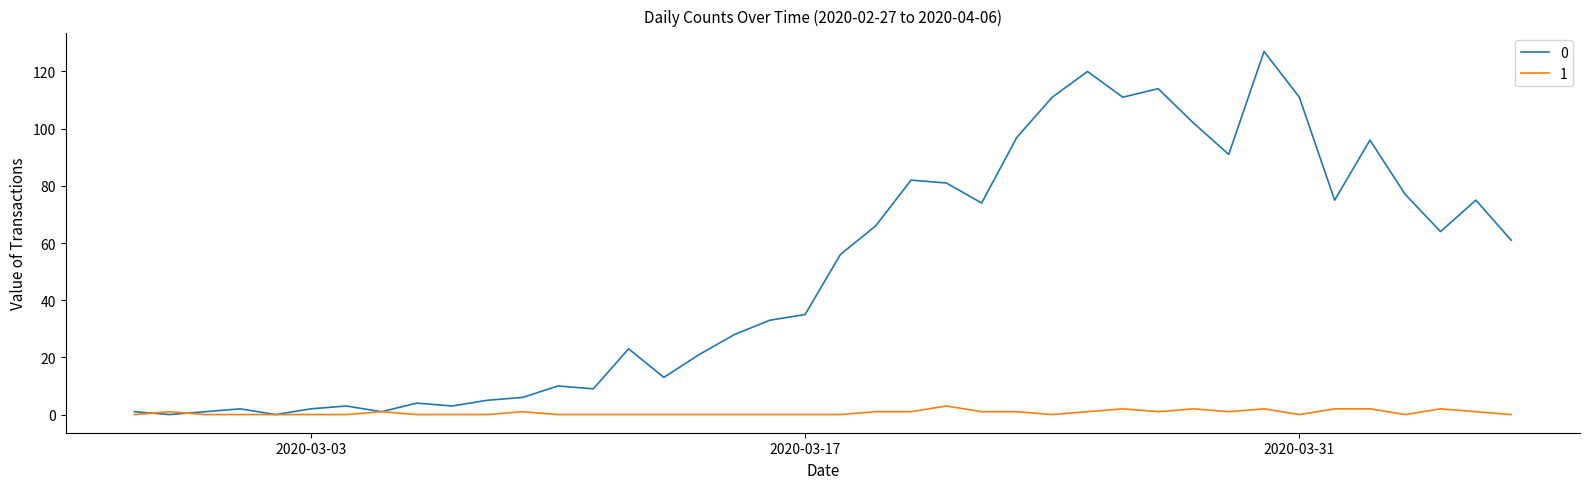

What is the maximum value shown in the chart?

127